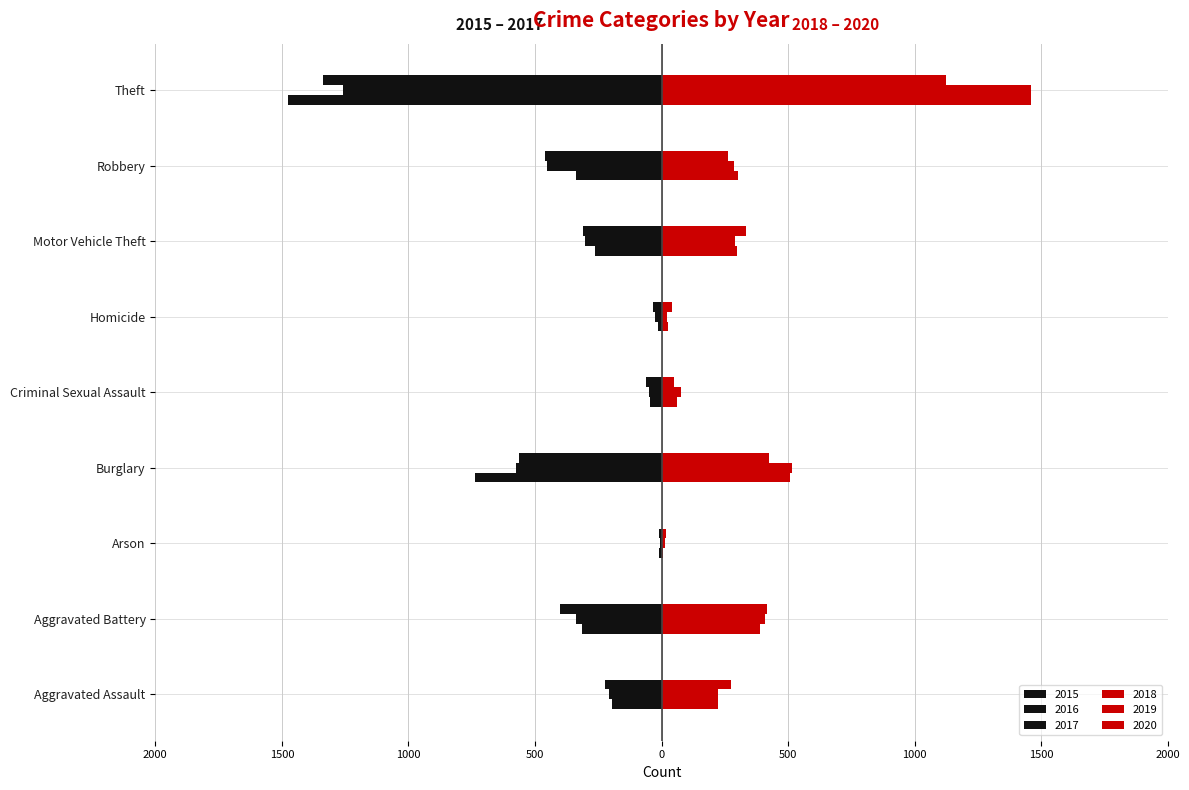

What is the label of the 4th bar from the right?

Homicide